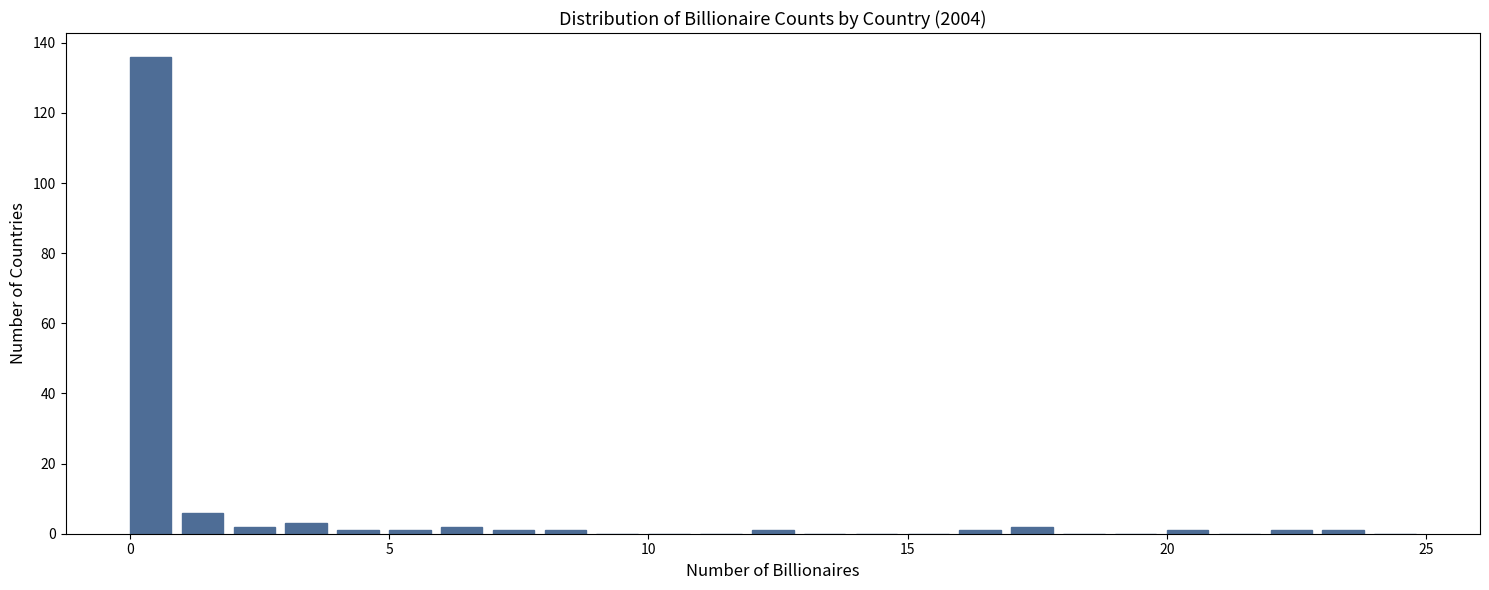

Around what value on the x-axis is the tallest bar? Give the approximate position of its centre, as read against the axis.

0.5